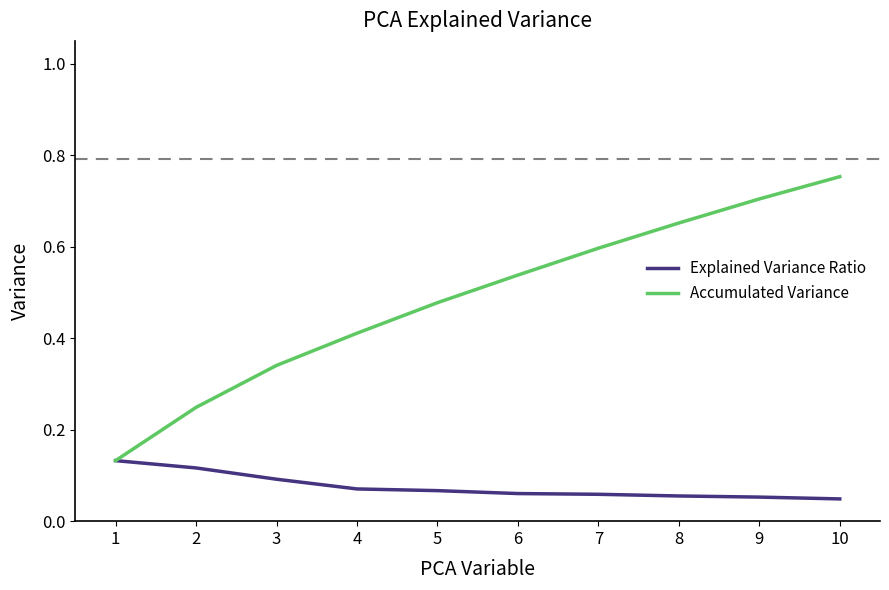

Is it true that Explained Variance Ratio equals 0.0 at 1?

False